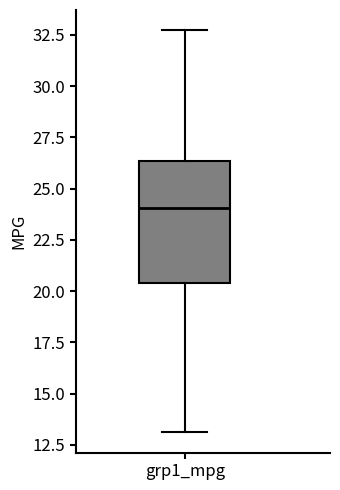

Transcribe this box plot: give where the median line is, the range the box spans, and where the two whiskers end, as read against the y-axis. The values are not printed on the chart, so give them approximately, as read against the axis.

median 24.0, box 20.5 to 26.5, whiskers 13.0 to 32.5